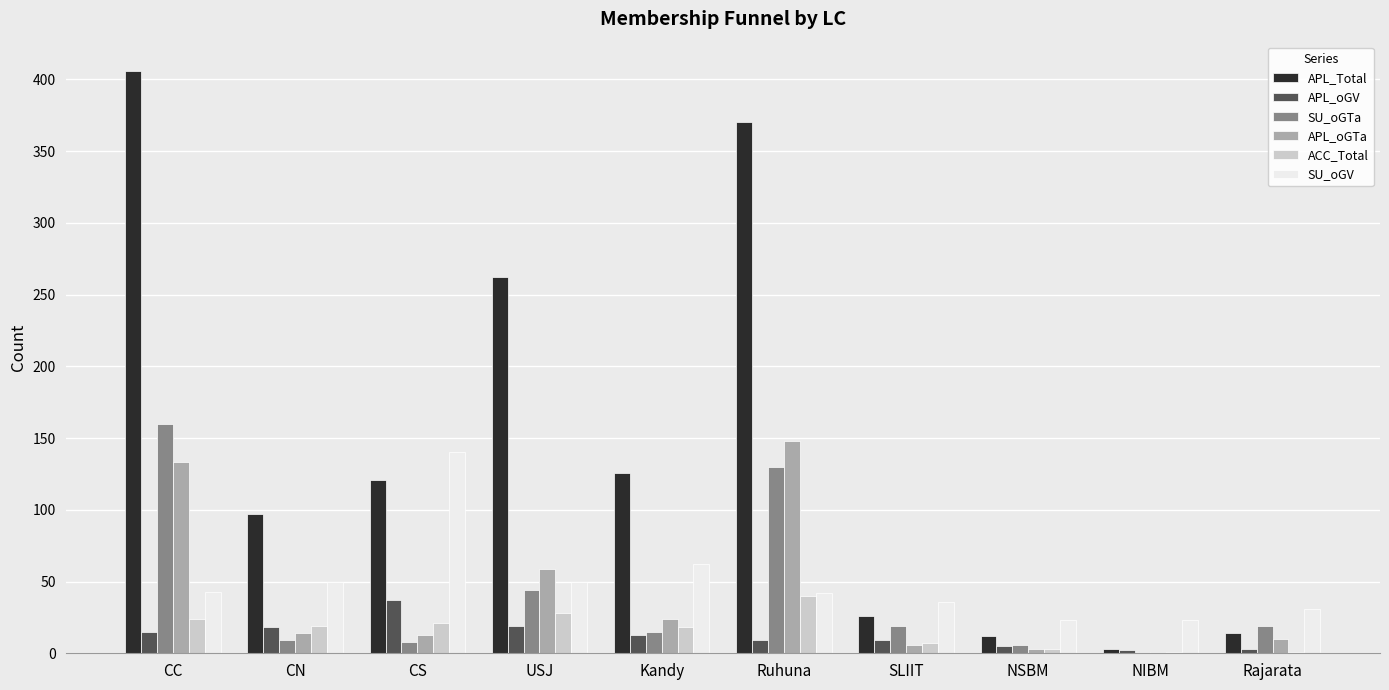

At which label does SU_oGV reach its peak?

CS